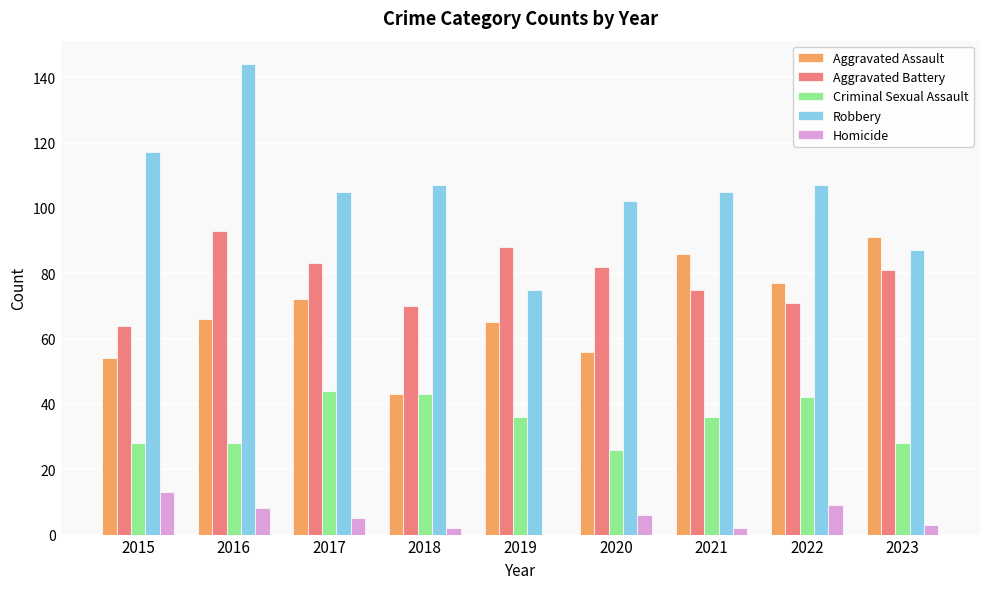

What are all the series names shown in the legend?

Aggravated Assault, Aggravated Battery, Criminal Sexual Assault, Robbery, Homicide